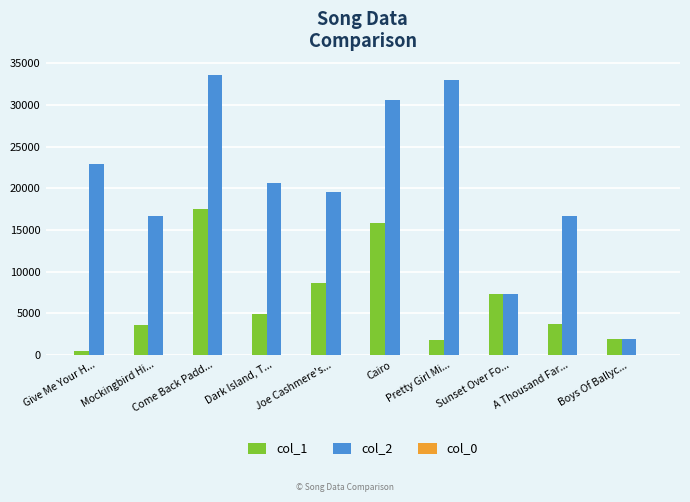

True or false: col_2 has a value of 54577.2 at Pretty Girl Mi....

False